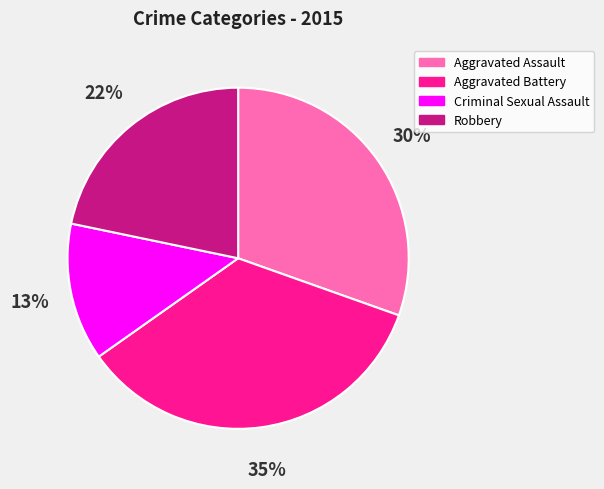

Is there a majority slice in this chart?

No